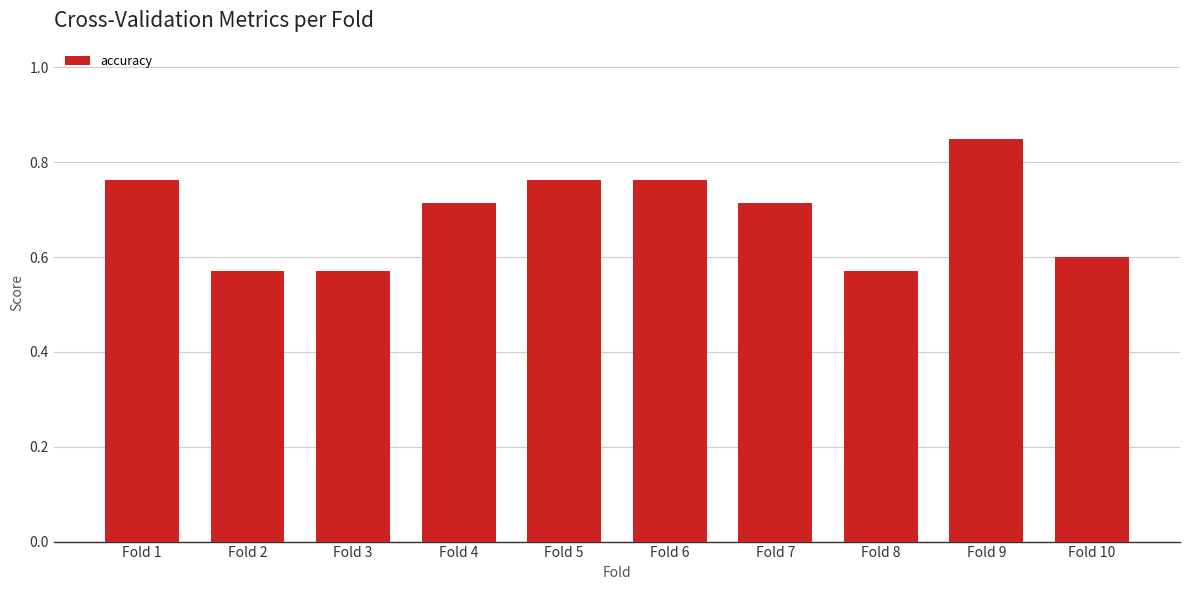

Which category has the highest value across all series?

Fold 9